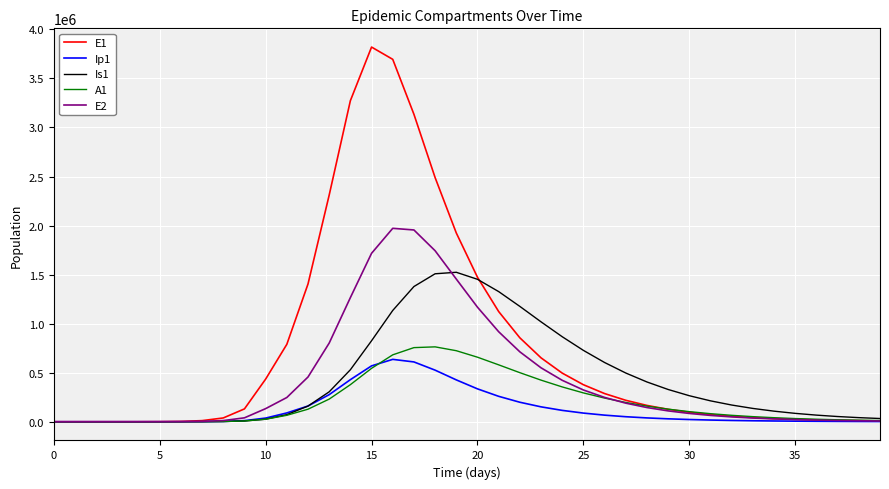

Which series has the widest spread of values?

E1